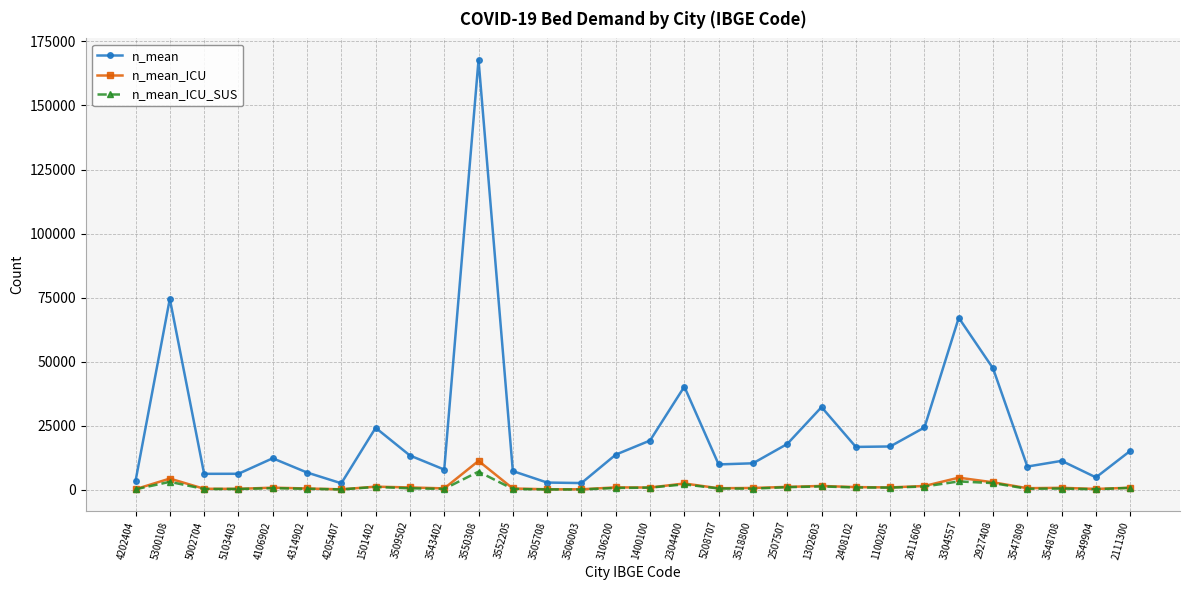

Is it true that n_mean_ICU_SUS equals 295.0 at 5002704?

True